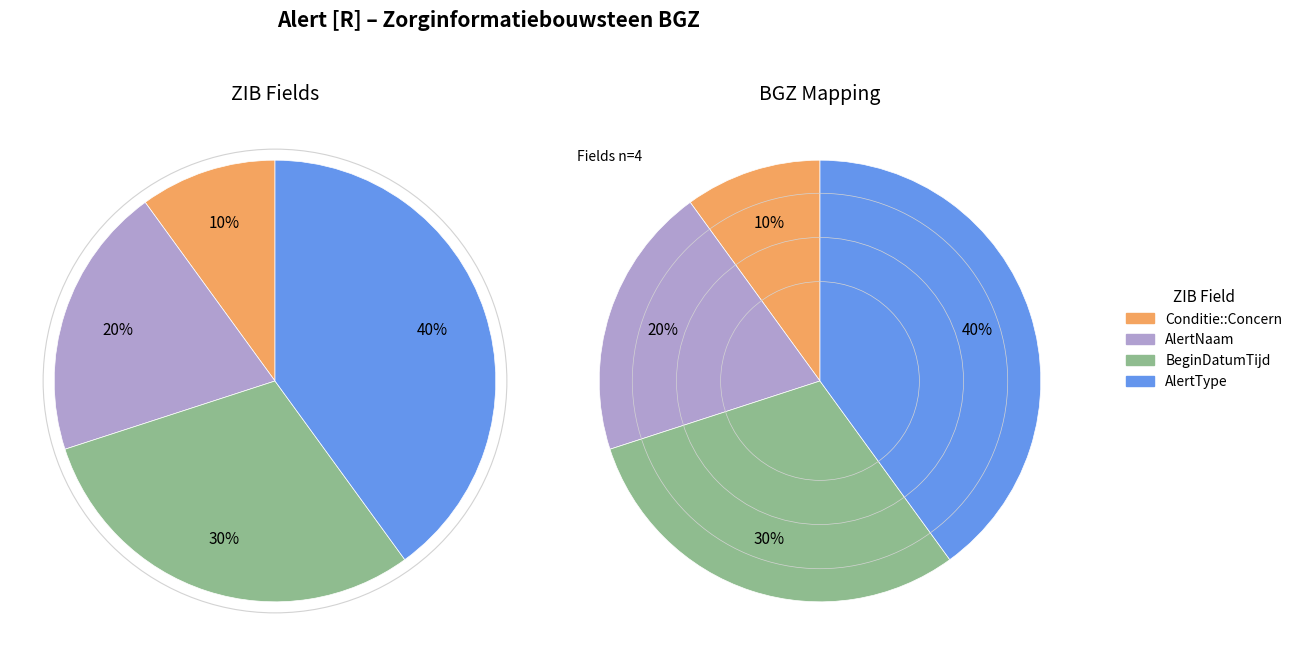

The BeginDatumTijd slice represents 43% of the pie. True or false?

False